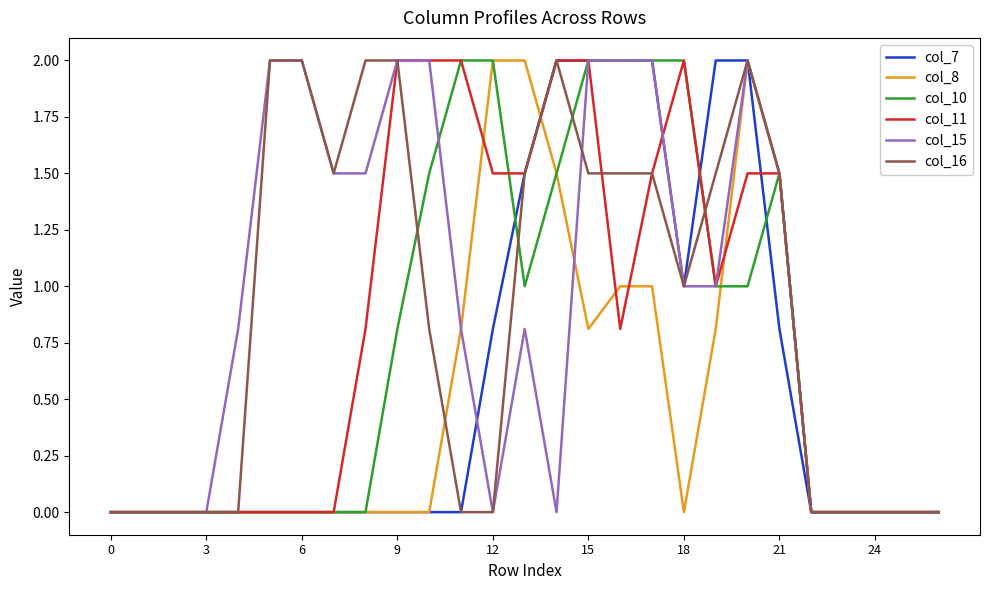

What is the maximum value for col_10?

2.0